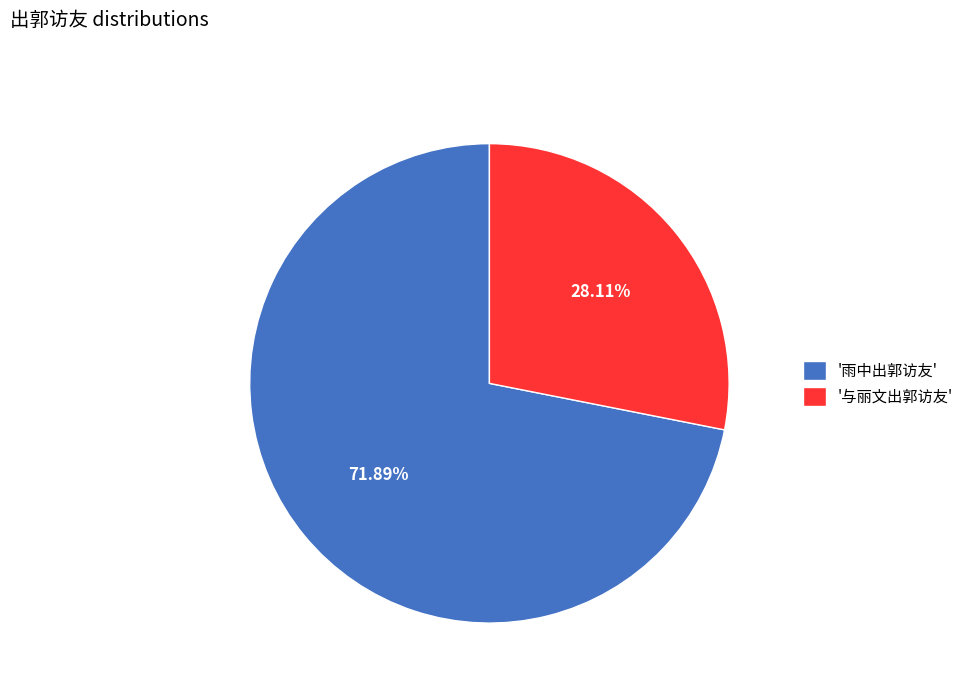

What is the ratio of the value at '雨中出郭访友' to the value at '与丽文出郭访友'?

2.6